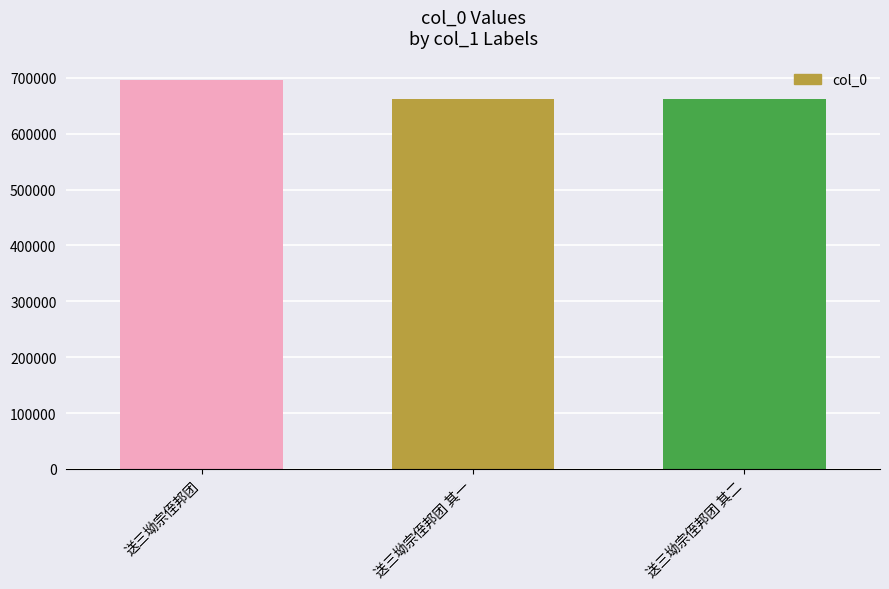

What is the label of the 1st bar from the left?

送三坳宗侄邦团